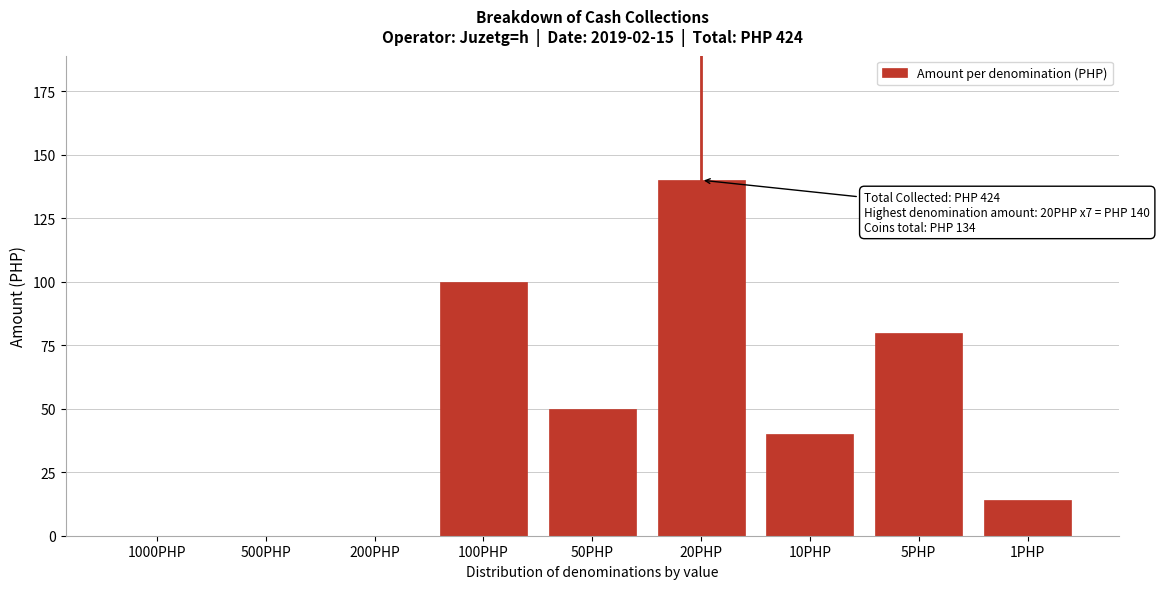

Reading right to left, transcribe all the data shown in this chart.

1PHP=14	5PHP=80	10PHP=40	20PHP=140	50PHP=50	100PHP=100	200PHP=0	500PHP=0	1000PHP=0